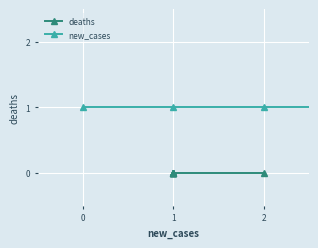

Rank the series by their average value, from lowest to highest.

deaths, new_cases